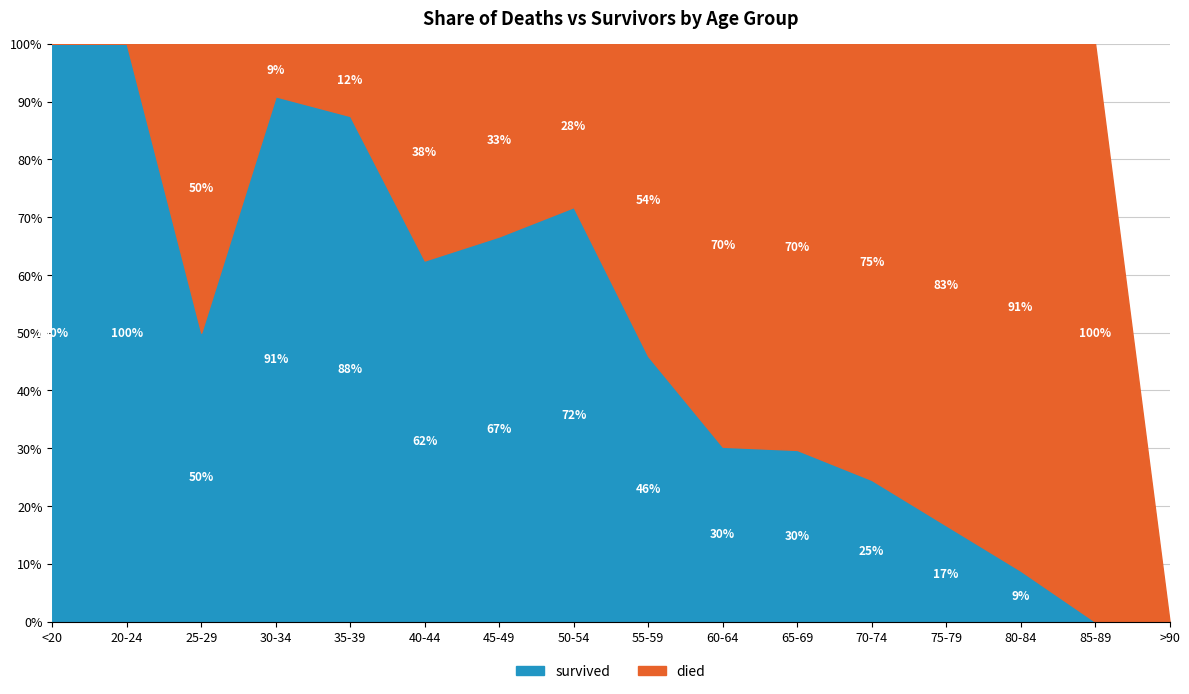

At which category does the chart reach its peak across all series?

70-74